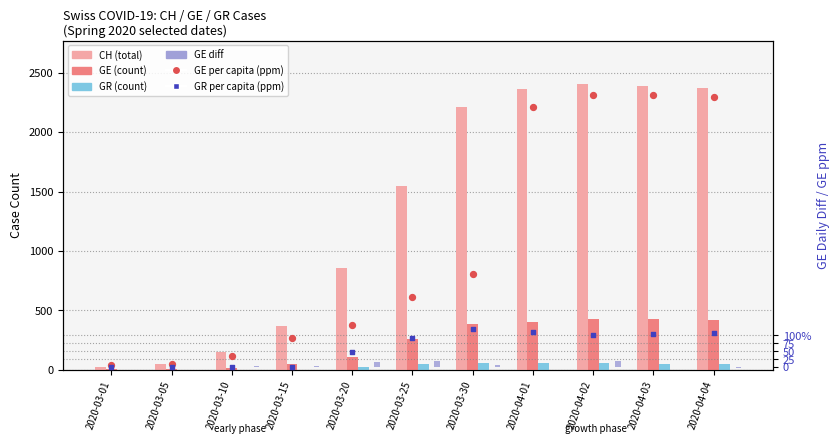

Which series has the widest spread of Y values?

CH (total)